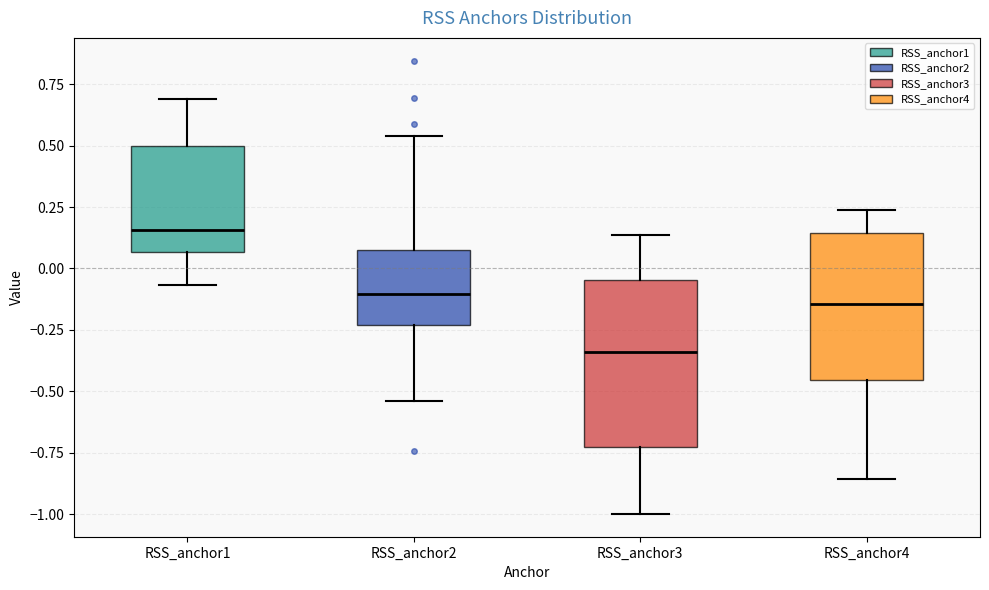

Reading left to right, read every box against the y-axis: the position of its median line, the range the box covers, and the ends of its whiskers. The values are not printed on the chart, so give them approximately, as read against the axis.

RSS_anchor1: median 0.15, box 0.05 to 0.50, whiskers -0.05 to 0.70
RSS_anchor2: median -0.10, box -0.25 to 0.10, whiskers -0.55 to 0.55
RSS_anchor3: median -0.35, box -0.75 to -0.05, whiskers -1.00 to 0.15
RSS_anchor4: median -0.15, box -0.45 to 0.15, whiskers -0.85 to 0.25